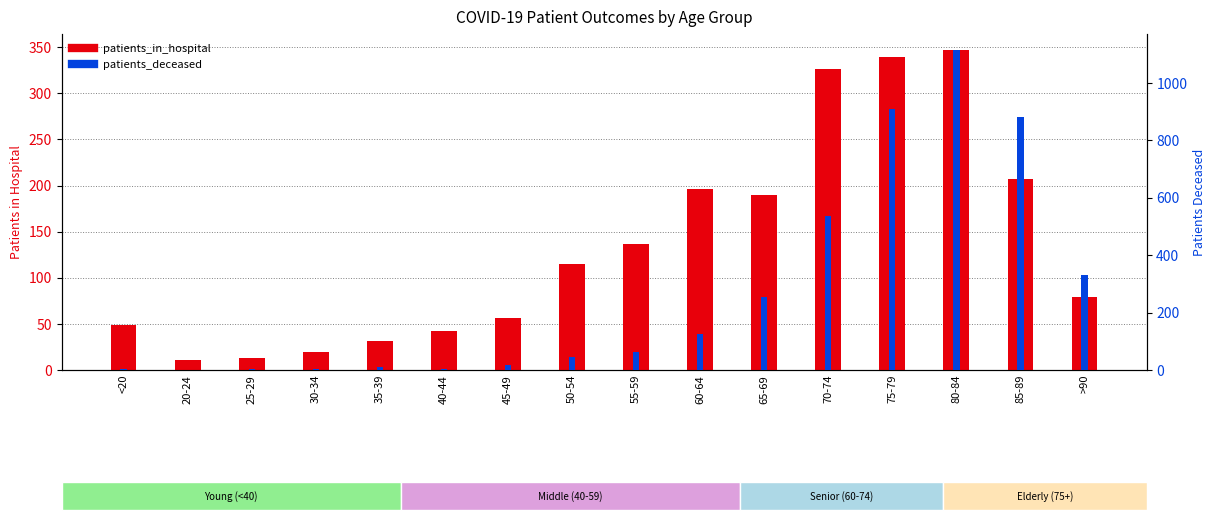

What value does the patients_deceased series have at 80-84, to the nearest 10?

1120